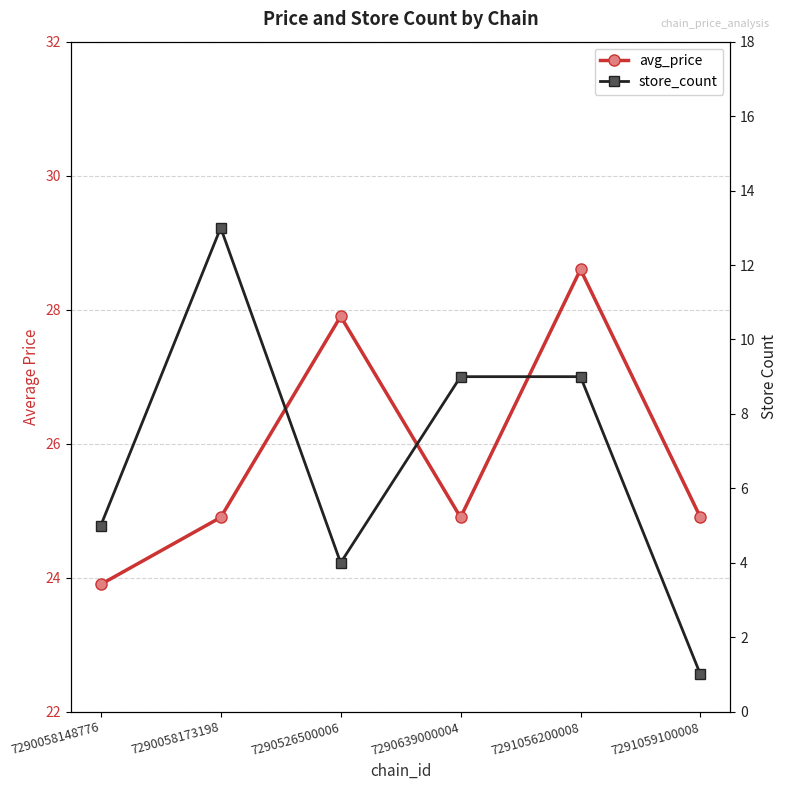

Which series has the largest total across all categories?

avg_price